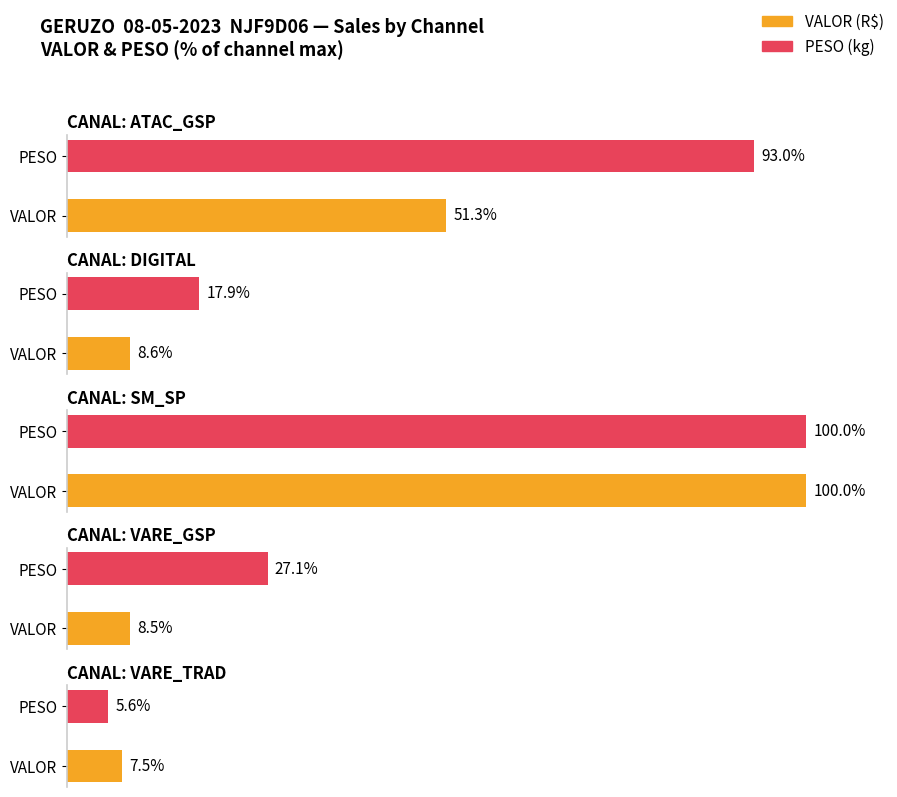

What is the value of the VARE_TRAD bar at the 2nd from the left?

5.6